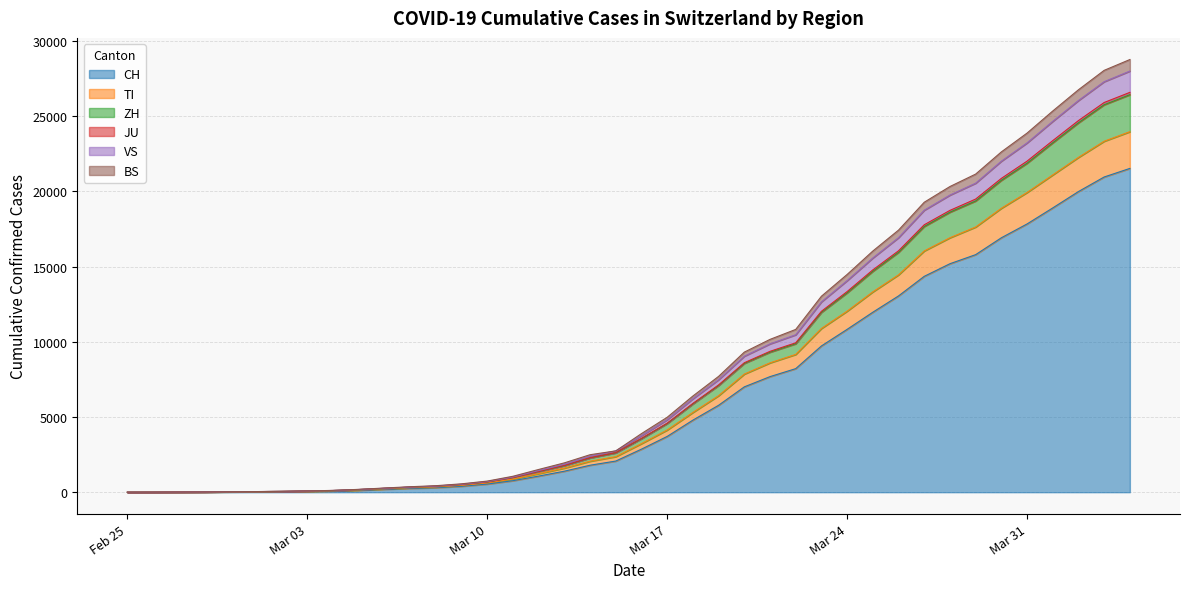

True or false: BS and JU cross at least once.

False